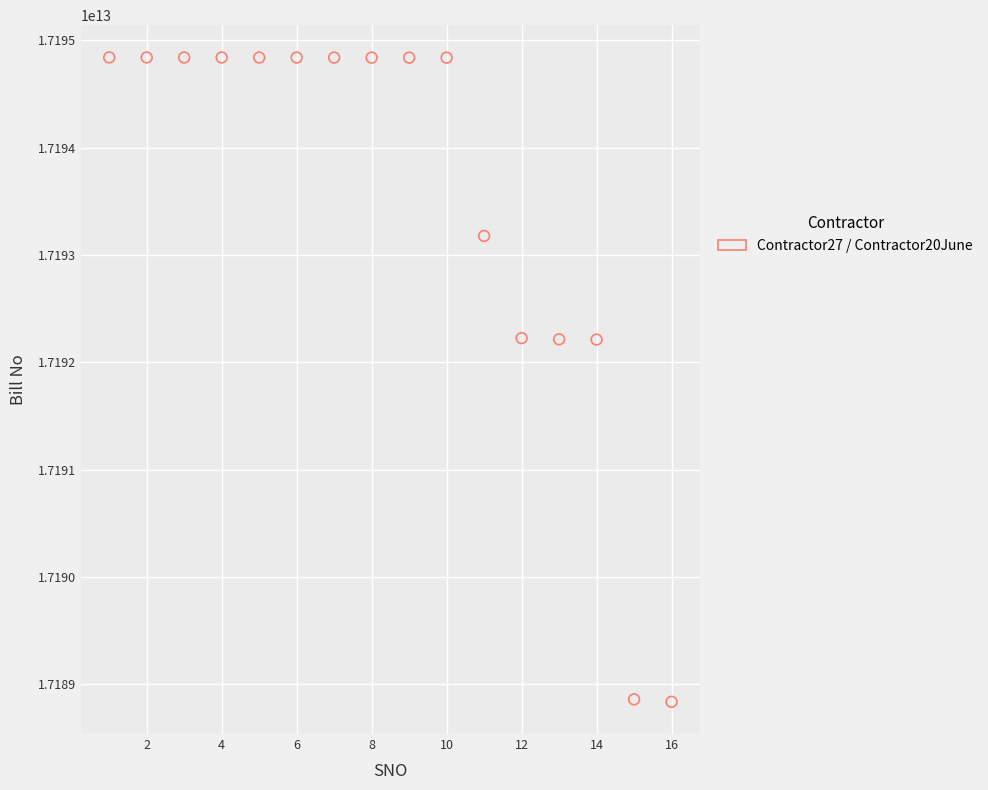

What is the range of X values (max minus min)?

15